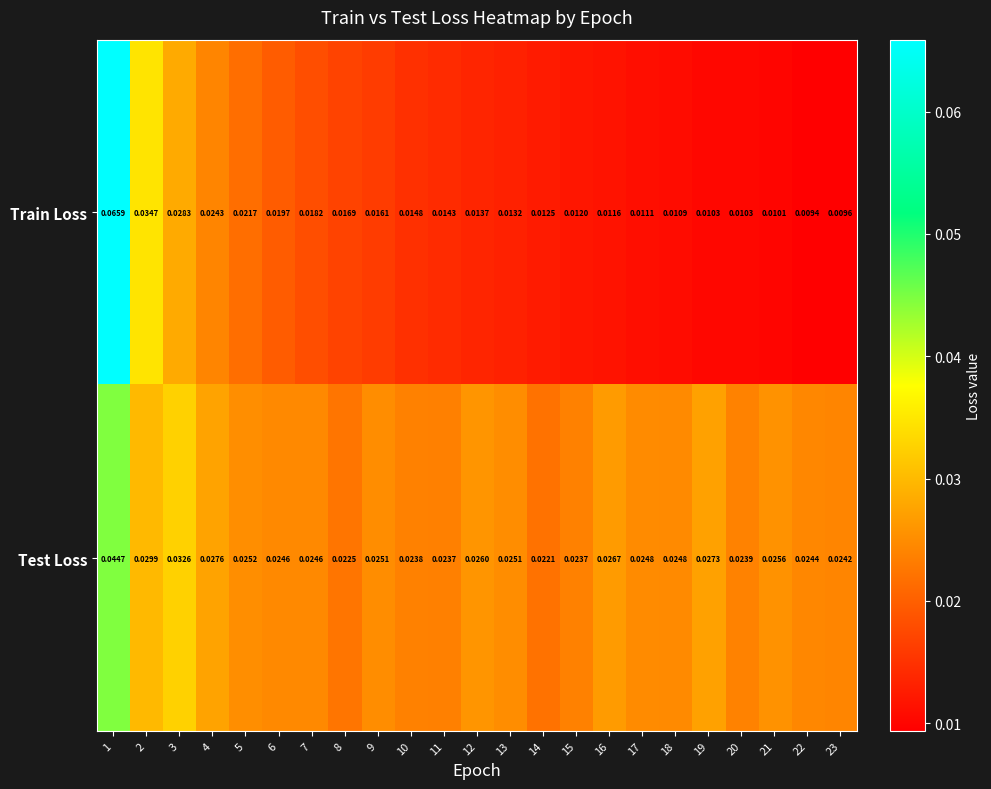

List the series in order of their overall mean, highest first.

Test Loss, Train Loss